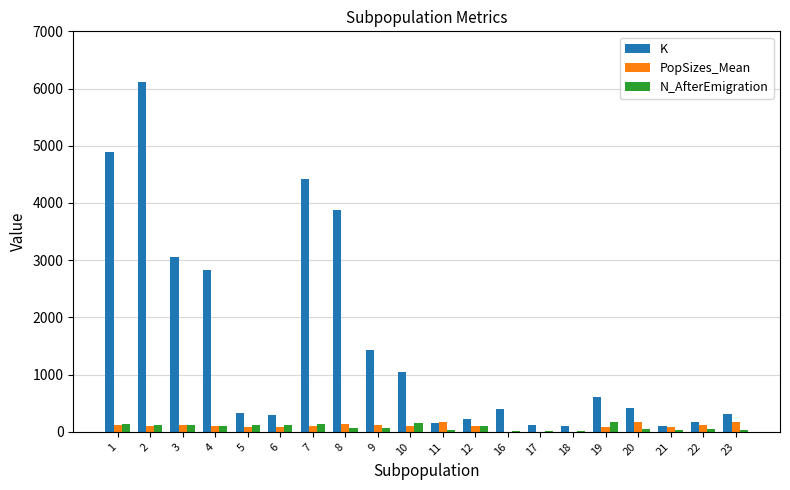

Count the number of data series in this chart.

3